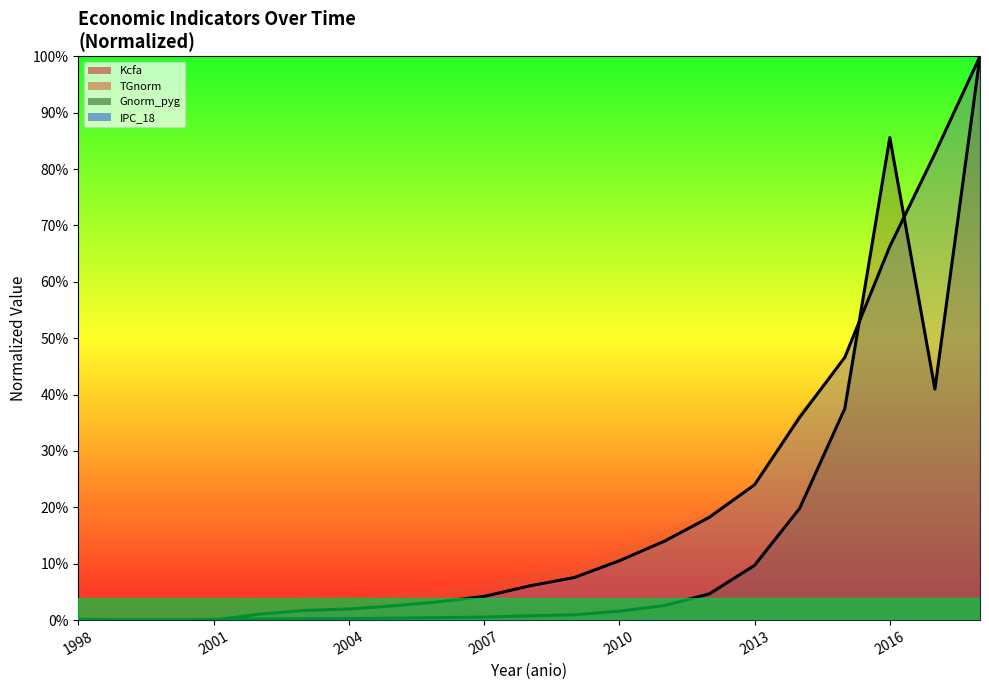

How many positive values does the Kcfa series have?

20